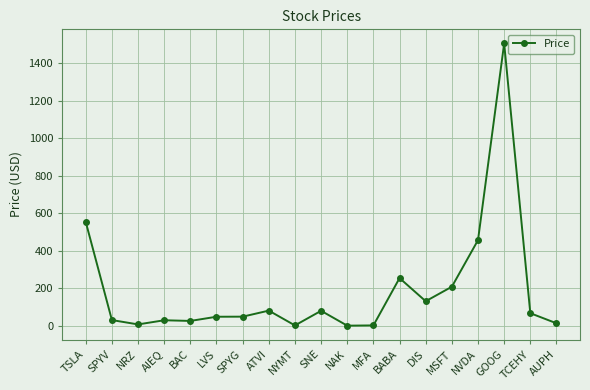

The chart shows a value of 131.8 at DIS. True or false?

True